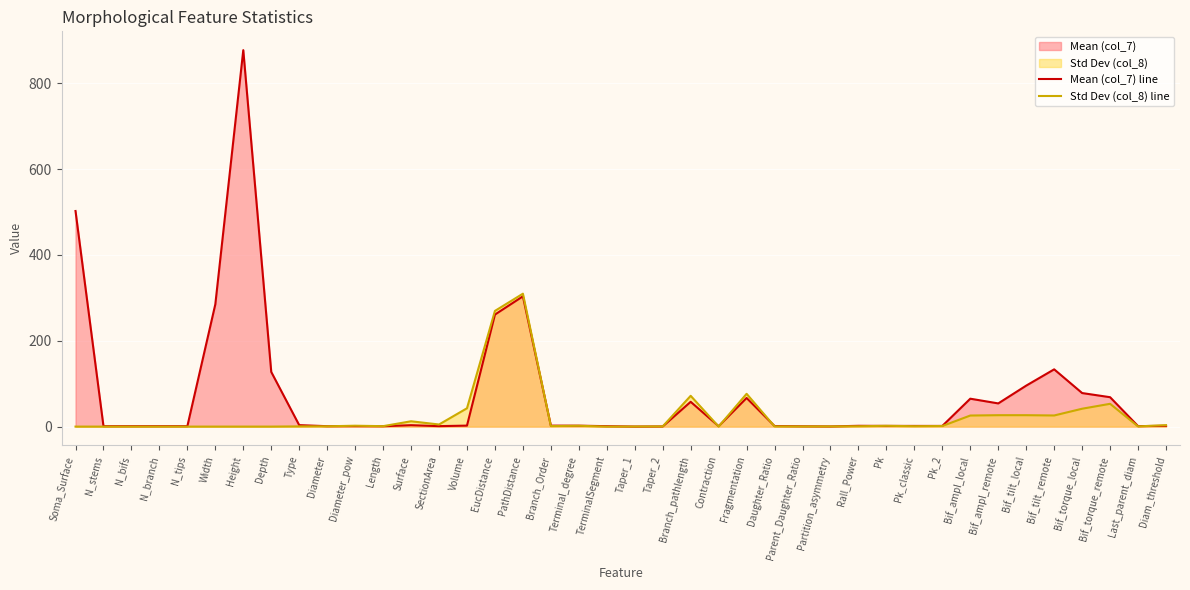

Where is the first local maximum for Std Dev (col_8) line?

Diameter_pow